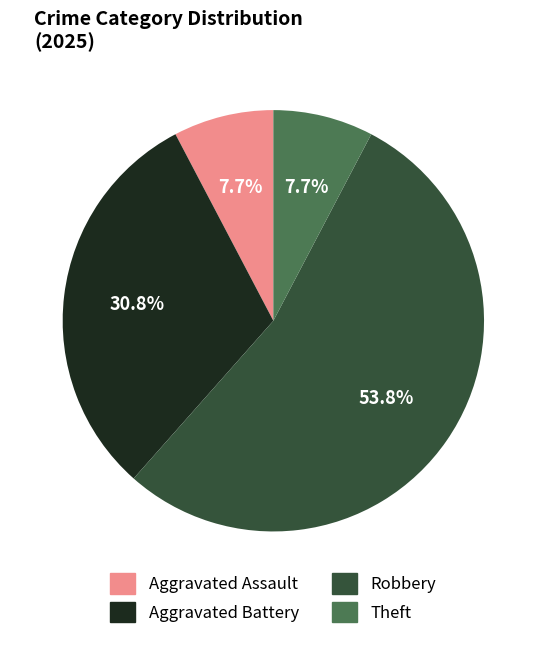

Does any single category account for the majority?

Yes